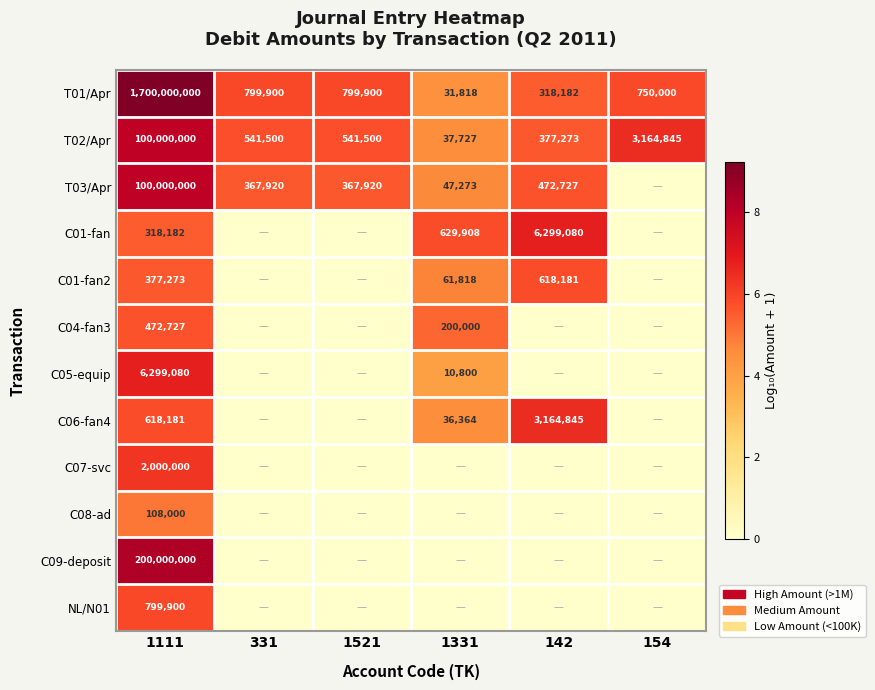

What is the sum of the C06-fan4 values at 142 and 1331?

3201209